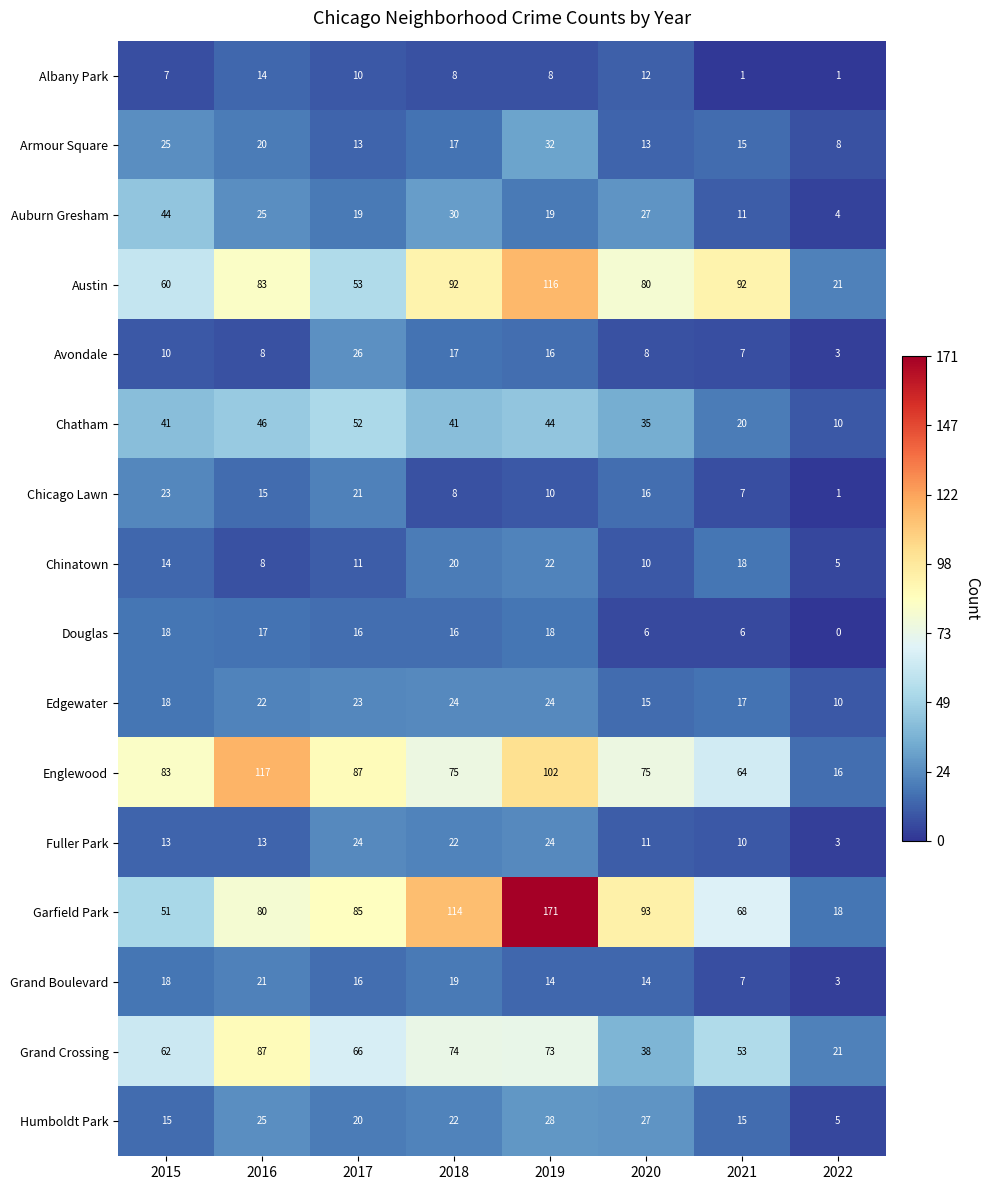

What is the difference between the highest and lowest values at 2019?

163